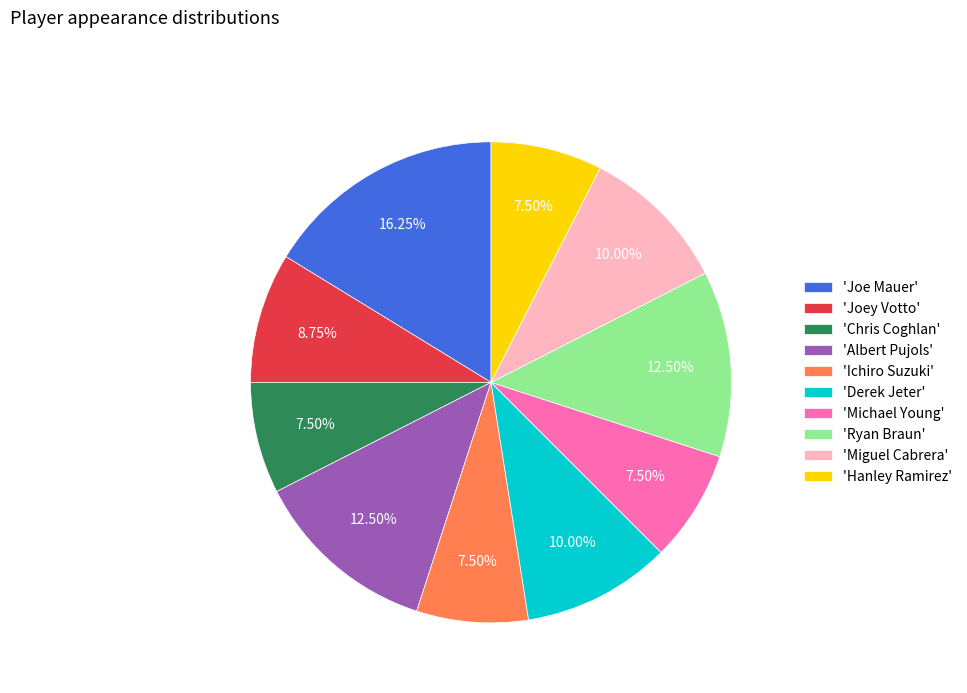

How many segments does this pie chart have?

10